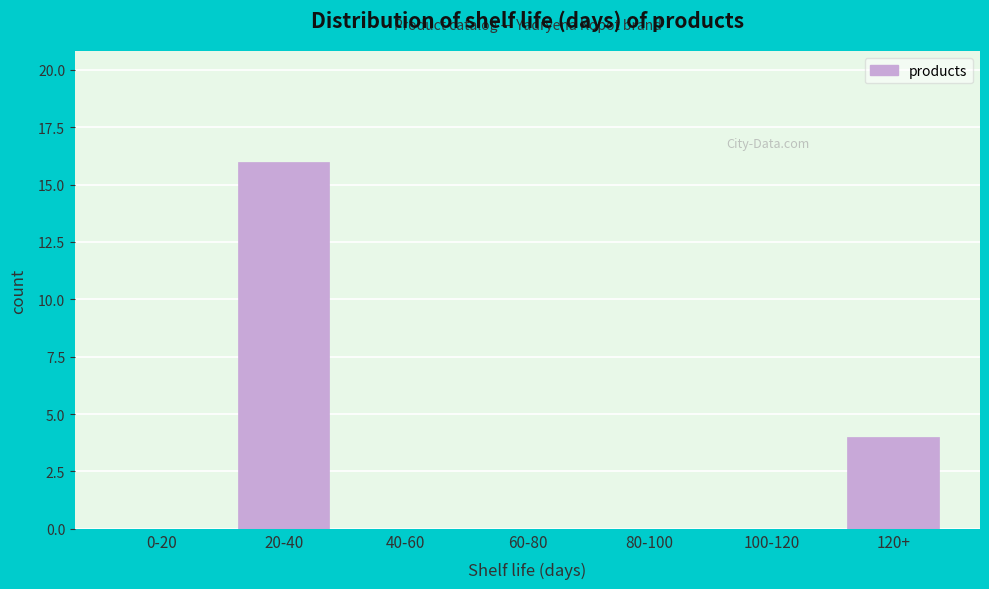

Reading right to left, transcribe all the data shown in this chart.

120+=4	100-120=0	80-100=0	60-80=0	40-60=0	20-40=16	0-20=0